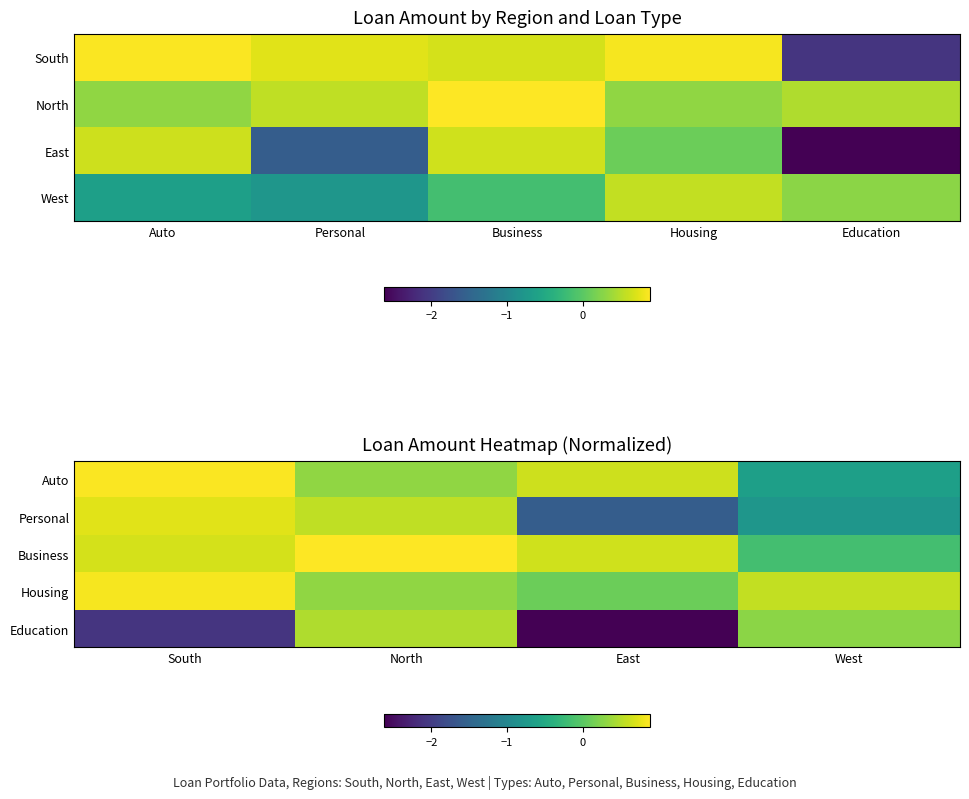

How many series are shown in this chart?

5